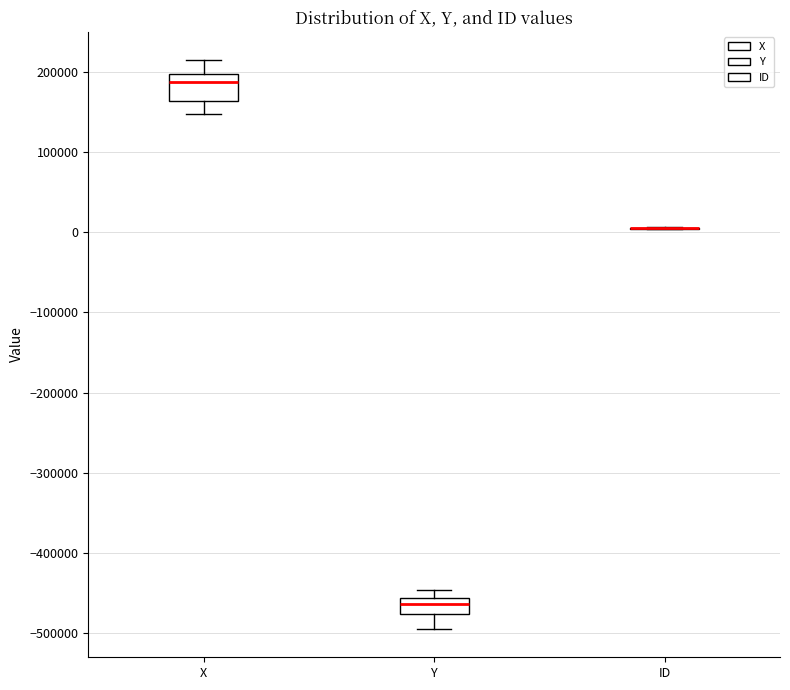

Comparing the boxes themselves (not the whiskers), which one is the tallest?

X